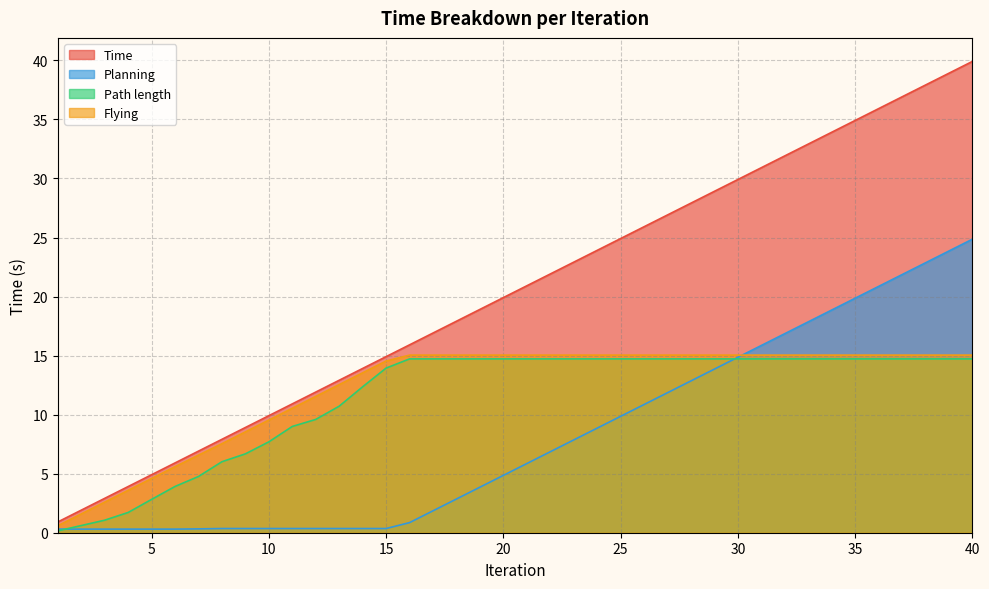

What is the average value of the Flying series?

12.2